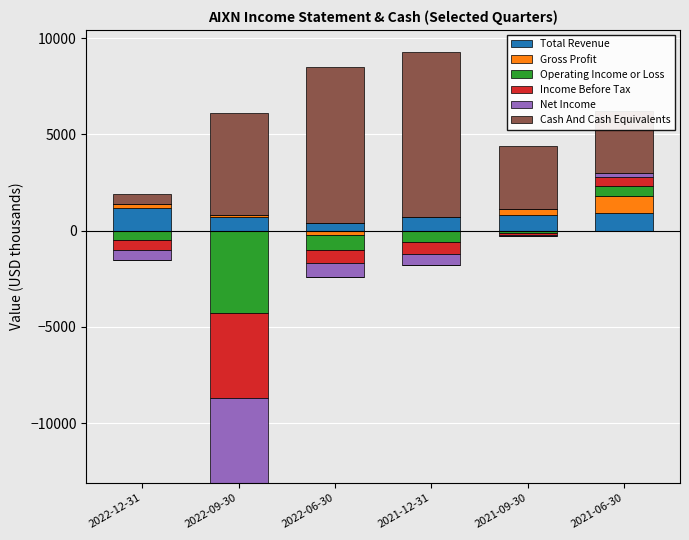

At which category is the sum across all series the highest?

2021-12-31